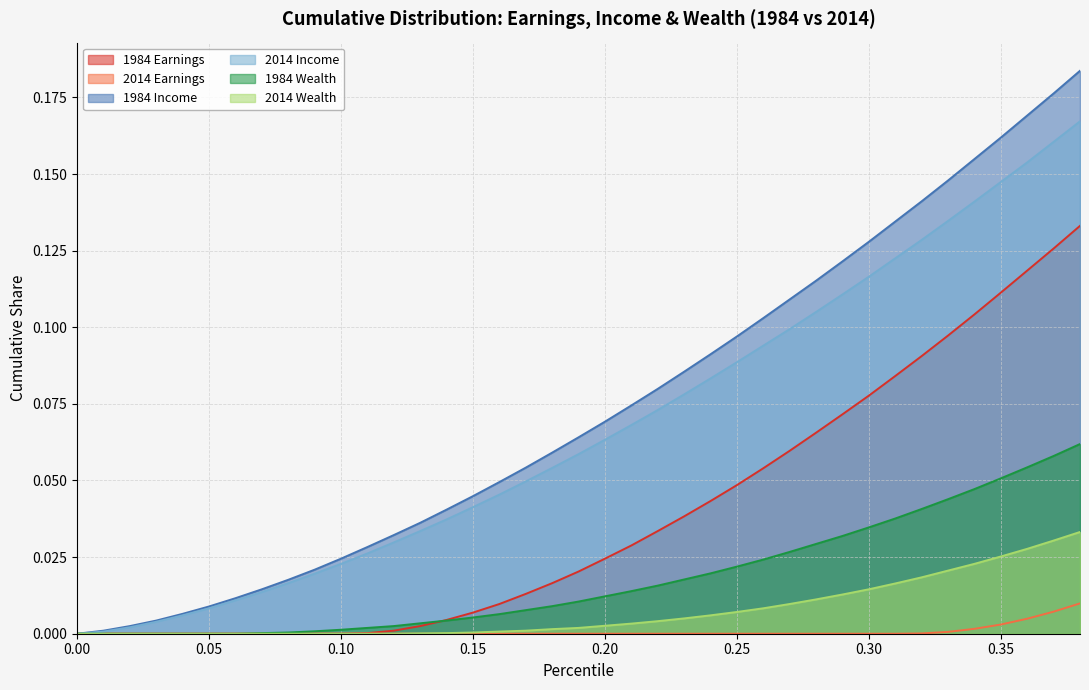

Is it true that 2014 Wealth equals 0.0 at 0.12?

True